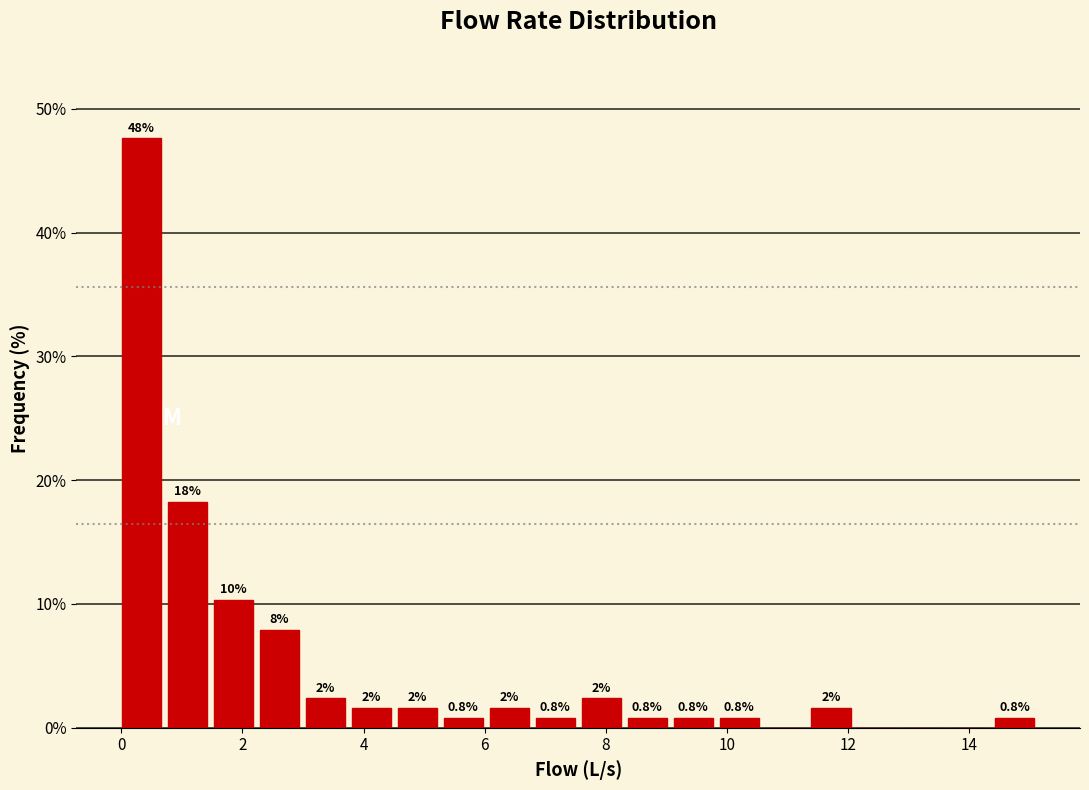

Read against the x-axis, roughly where is the centre of the tallest bar?

0.4